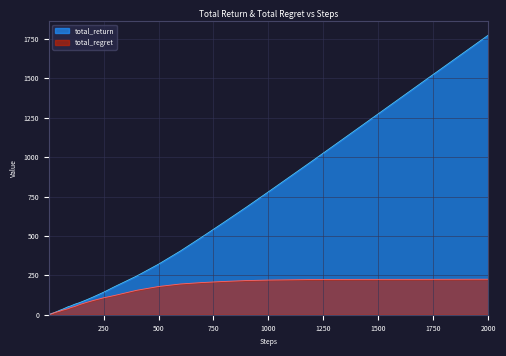

What is the average value of the total_regret series?

77.1